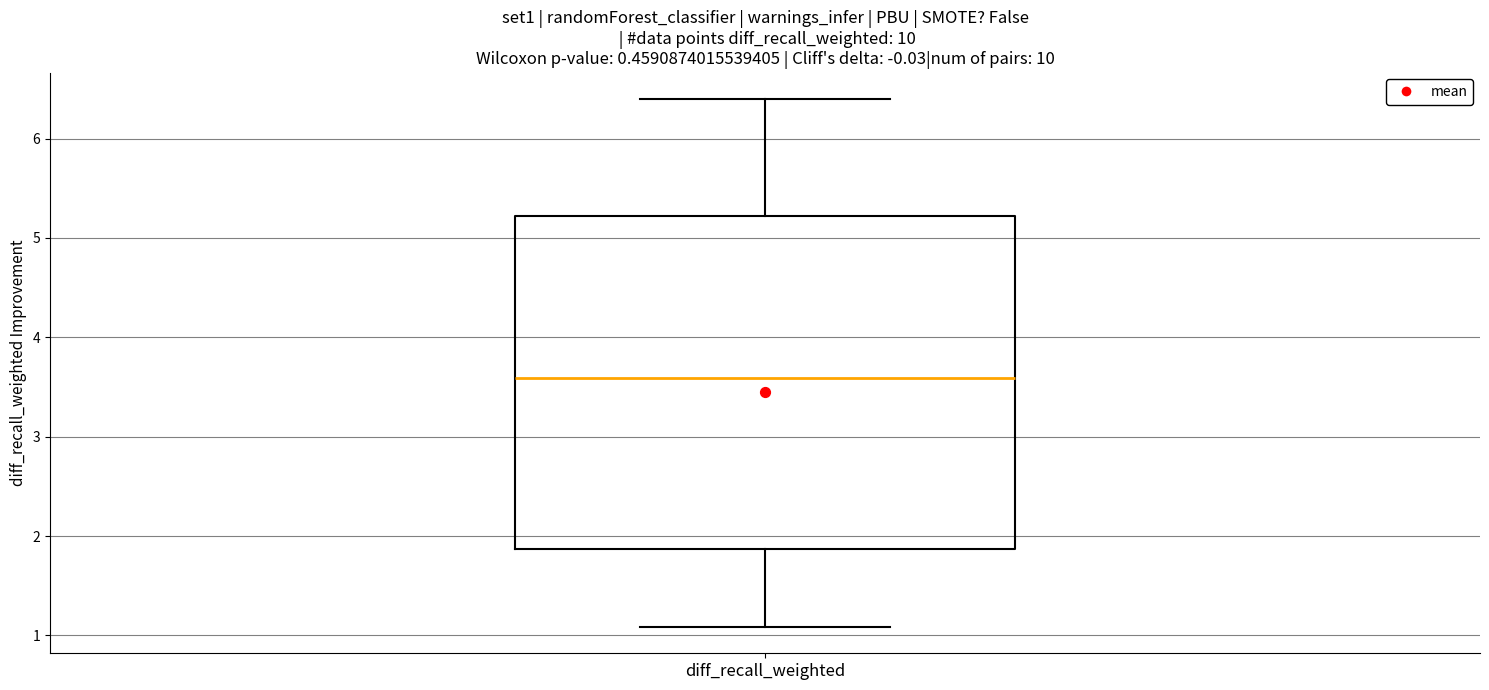

Read this box plot against the y-axis: the position of the median line, the range covered by the box, and the ends of both whiskers. The values are not printed on the chart, so give them approximately, as read against the axis.

median 3.6, box 1.9 to 5.2, whiskers 1.1 to 6.4